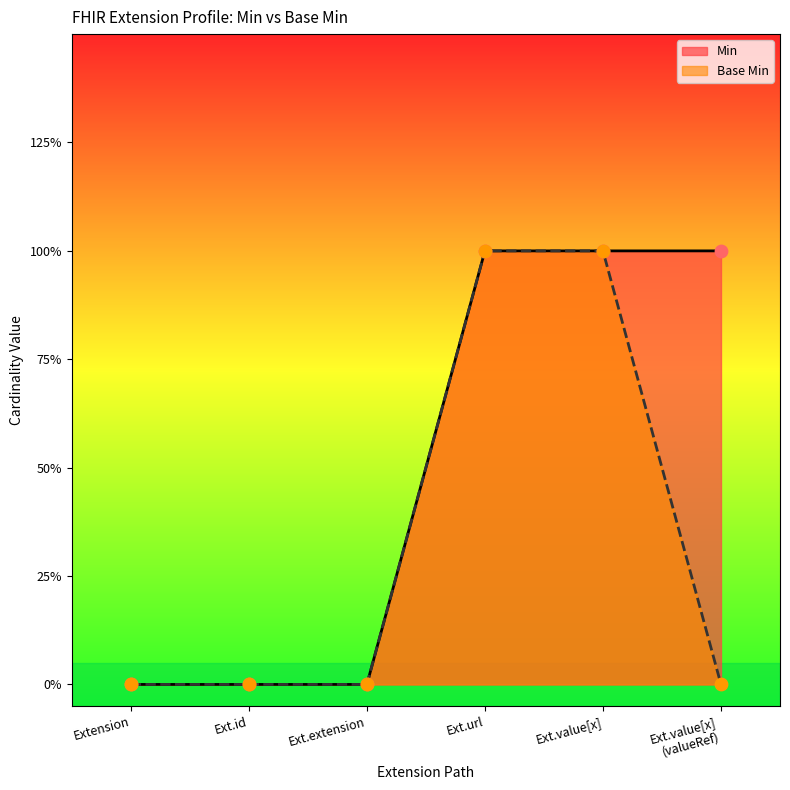

Which series reaches the minimum Y coordinate?

Min